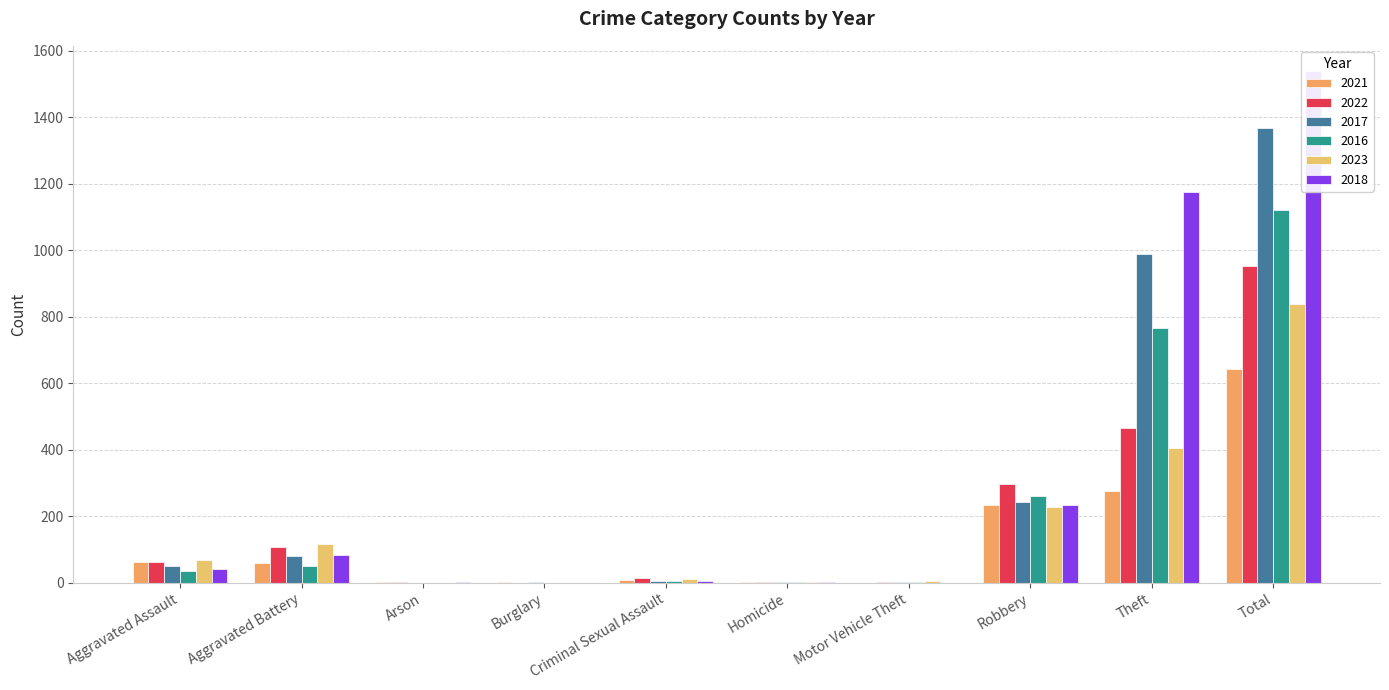

True or false: 2017 has a value of 4 at Criminal Sexual Assault.

True